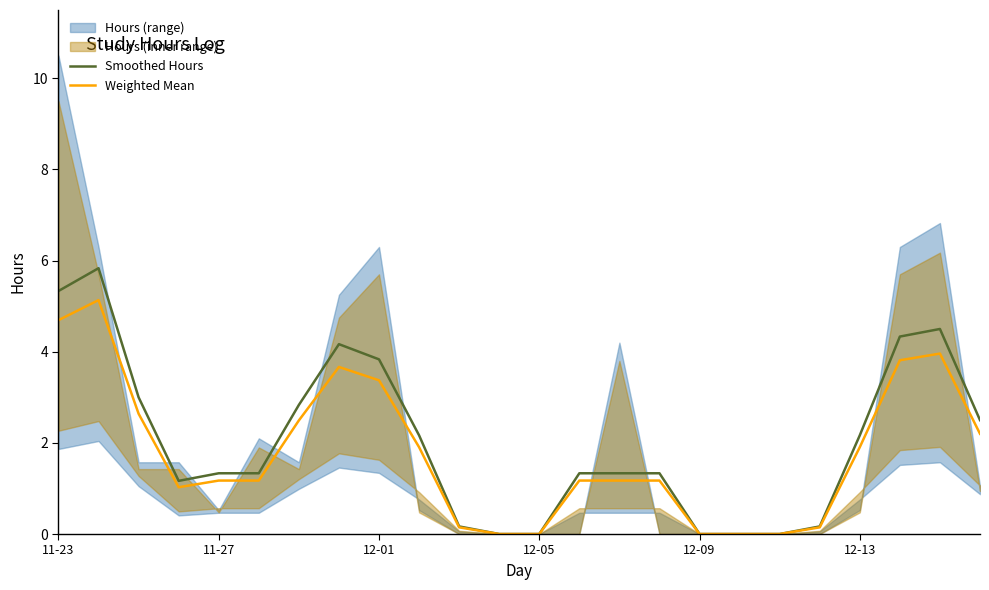

What is the maximum value shown in the chart?

5.8